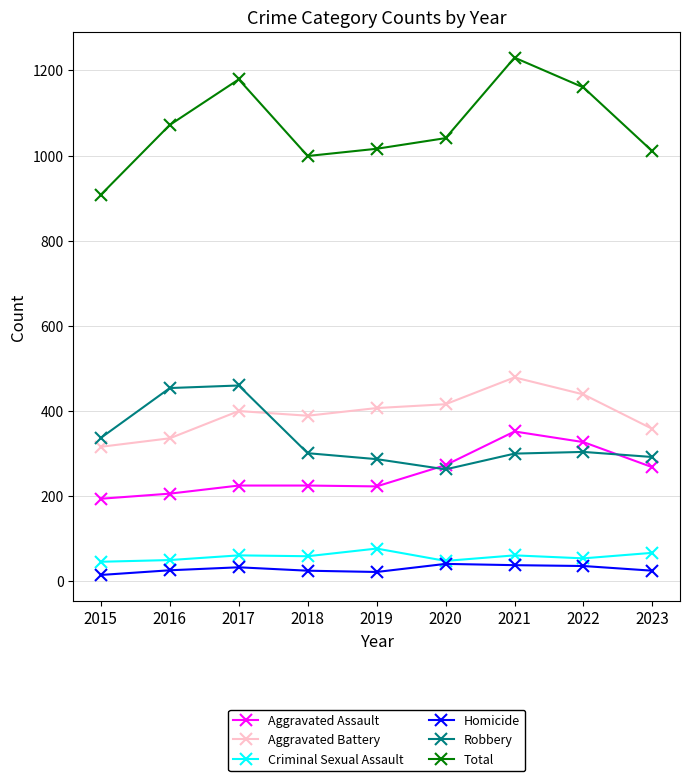

True or false: Homicide and Aggravated Assault cross at least once.

False